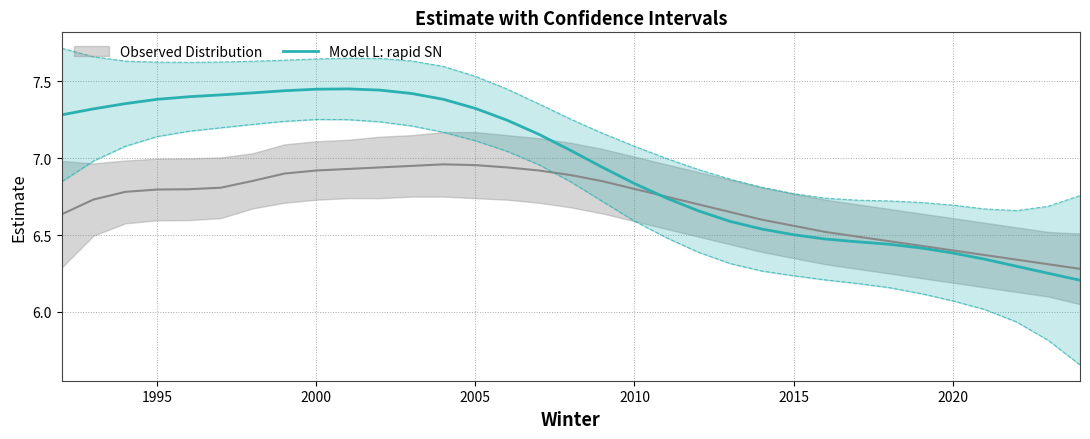

Approximately how many times larger is the value at 1990 compared to 23?

1.1